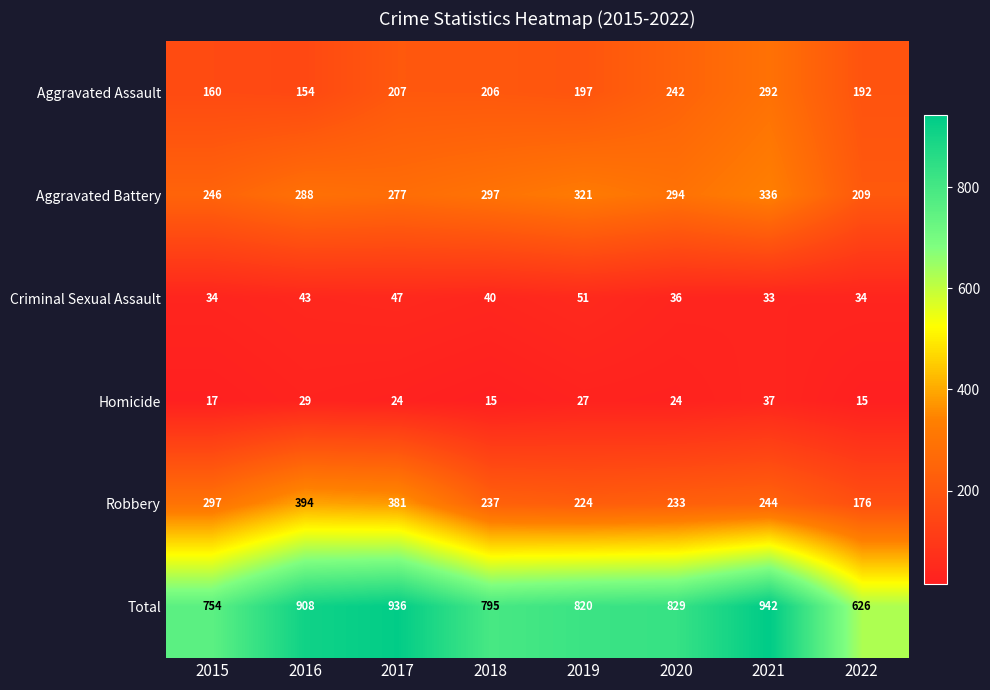

What is the maximum value shown in the chart?

942